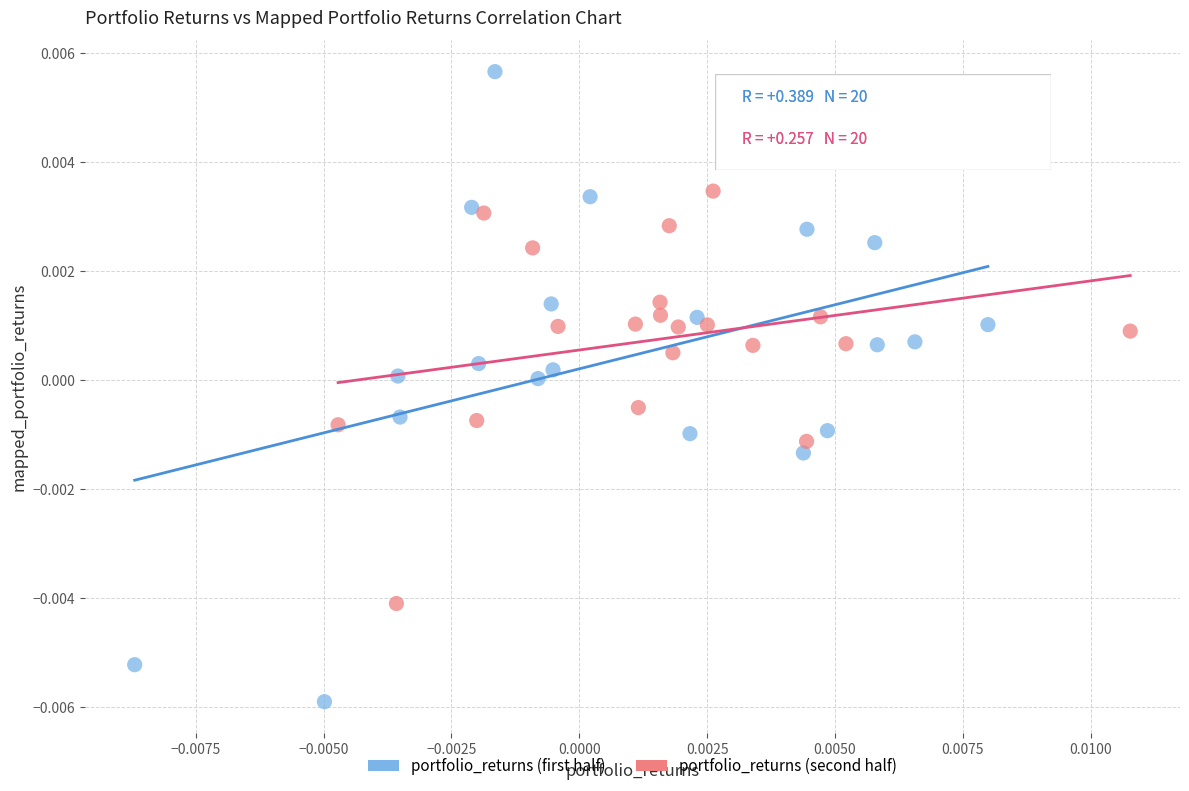

What are all the series names shown in the legend?

portfolio_returns (first half), portfolio_returns (second half)